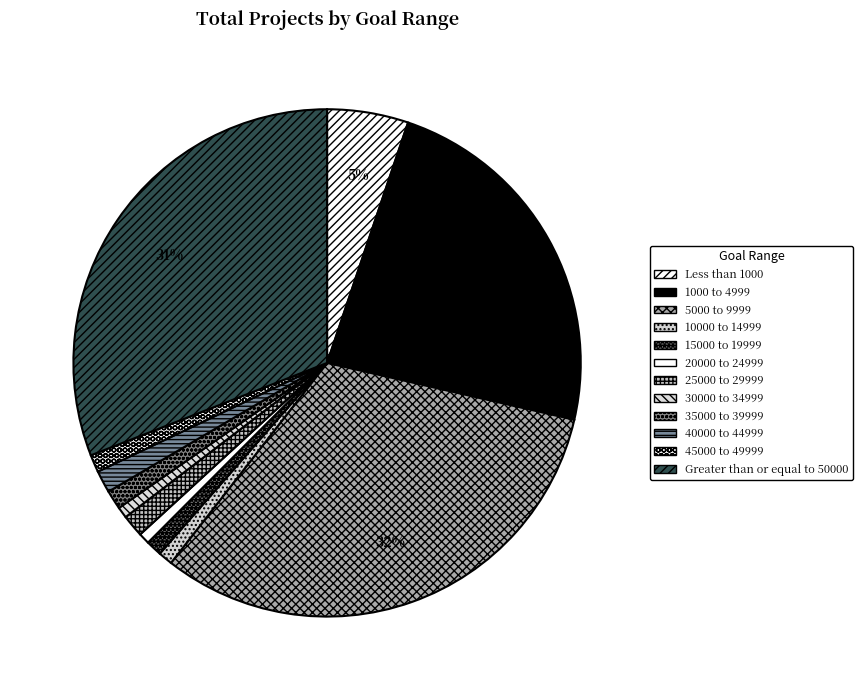

How many segments does this pie chart have?

12